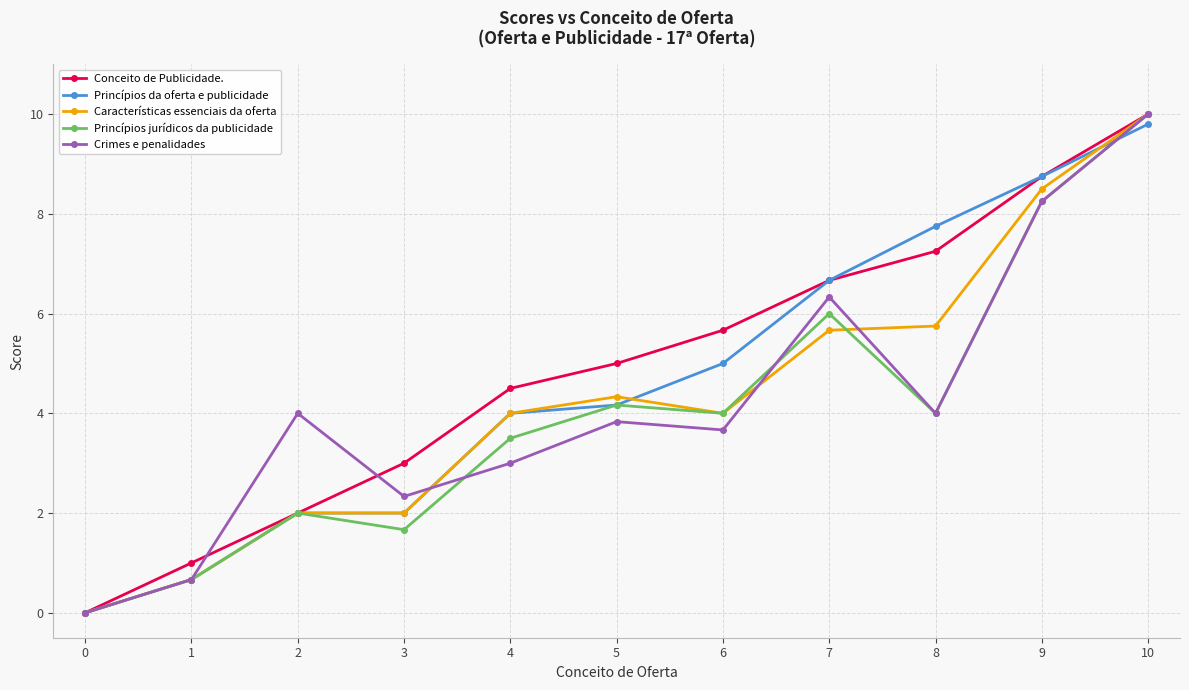

Is the value of Crimes e penalidades at 1 greater than the value of Princípios da oferta e publicidade at 0?

Yes